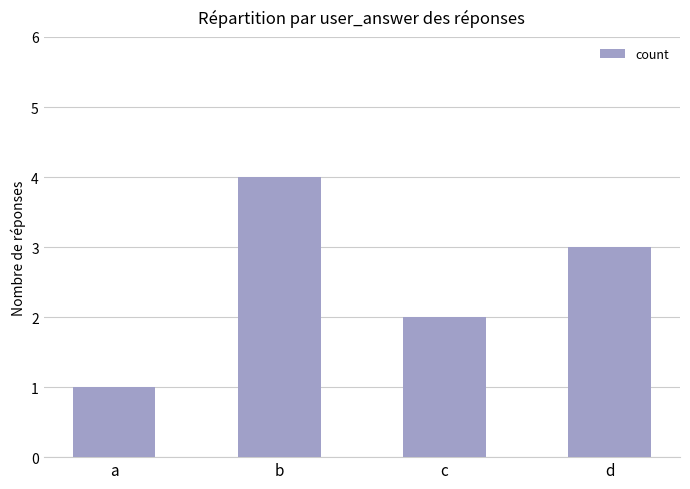

True or false: the data shows 1 at a.

True